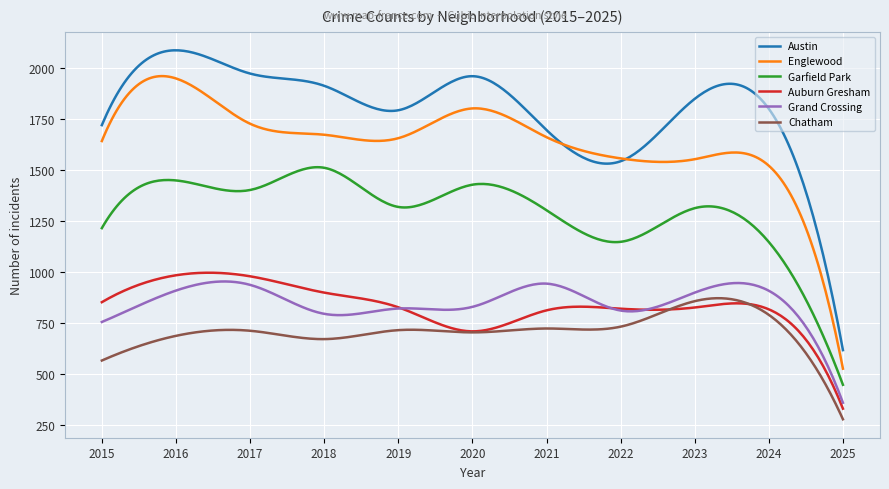

What is the smallest value displayed?

277.0